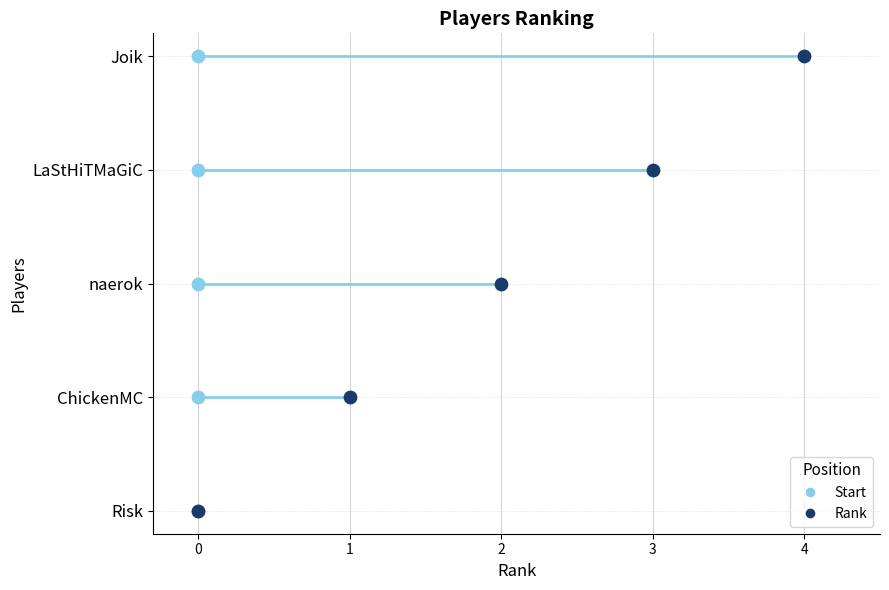

What is the change in value from Risk to Joik?

+4